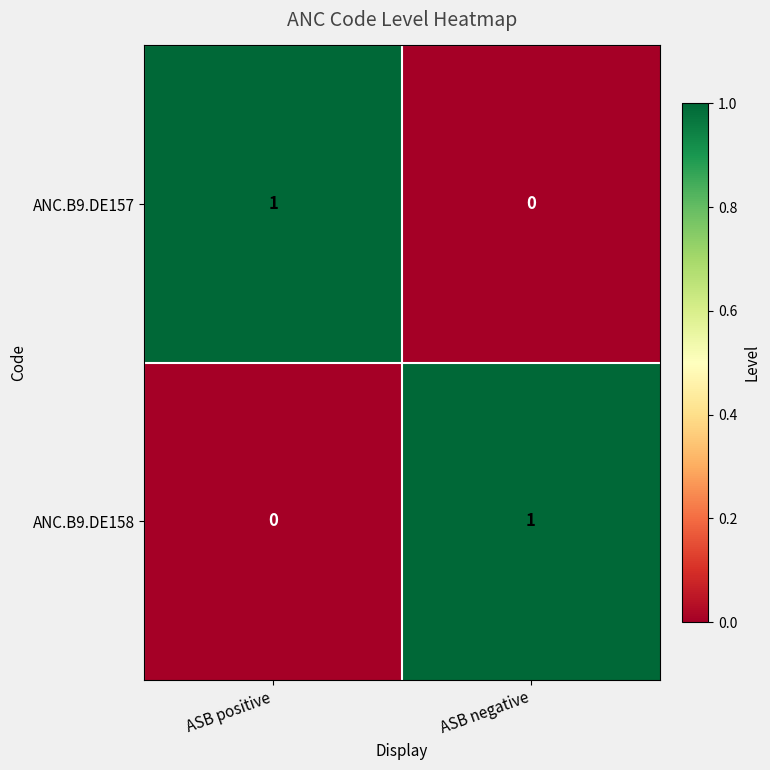

How many categories are shown in the chart?

2